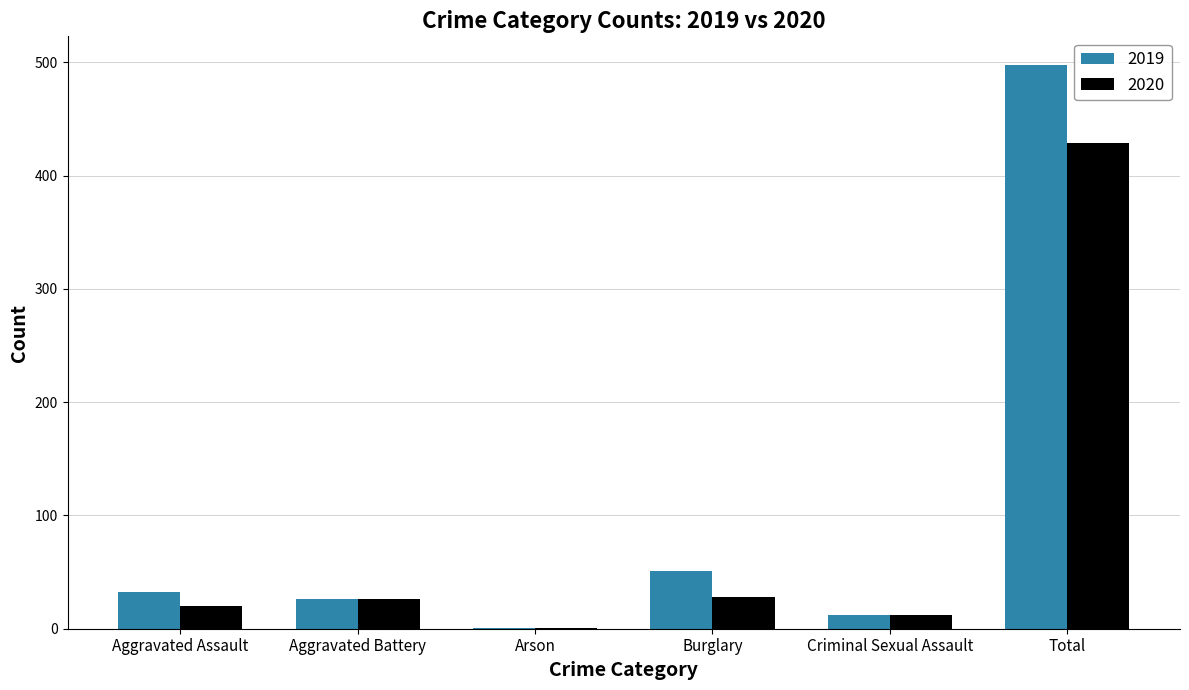

At which label is 2019 closest to 249?

Burglary